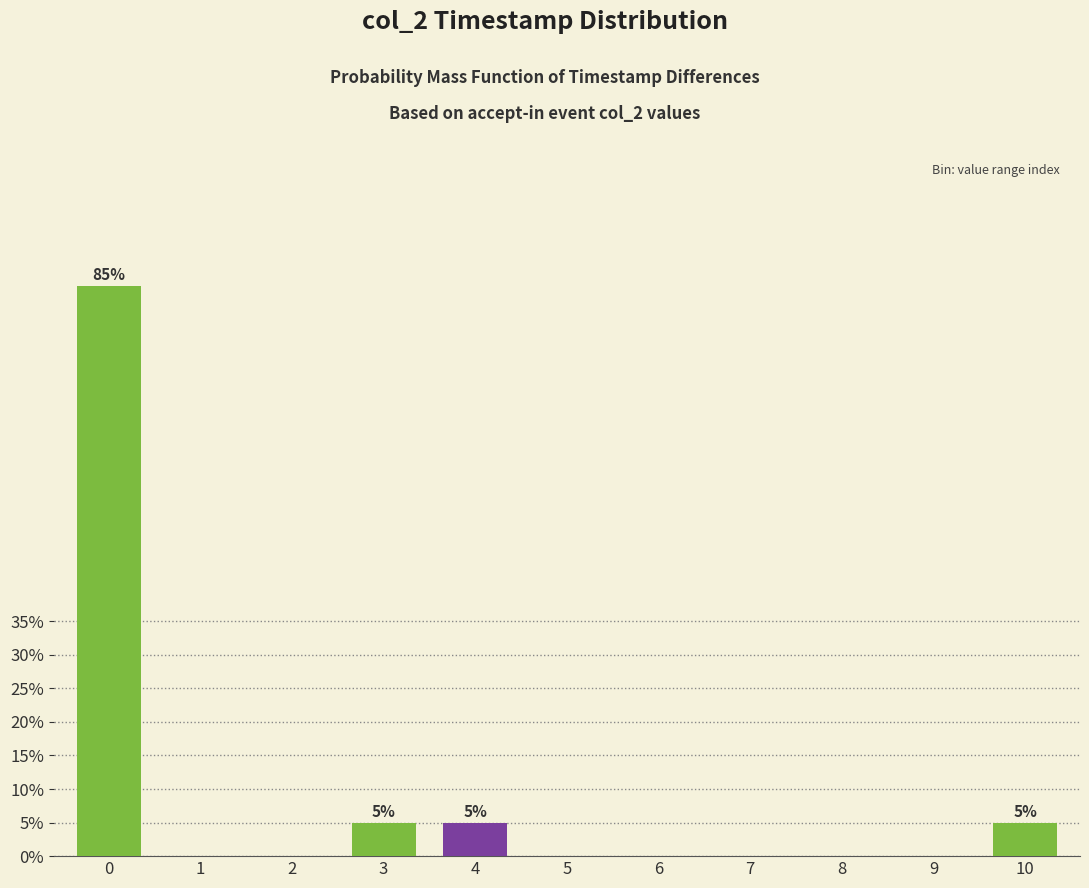

Reading left to right, transcribe all the data shown in this chart.

0=85	1=0	2=0	3=5	4=5	5=0	6=0	7=0	8=0	9=0	10=5